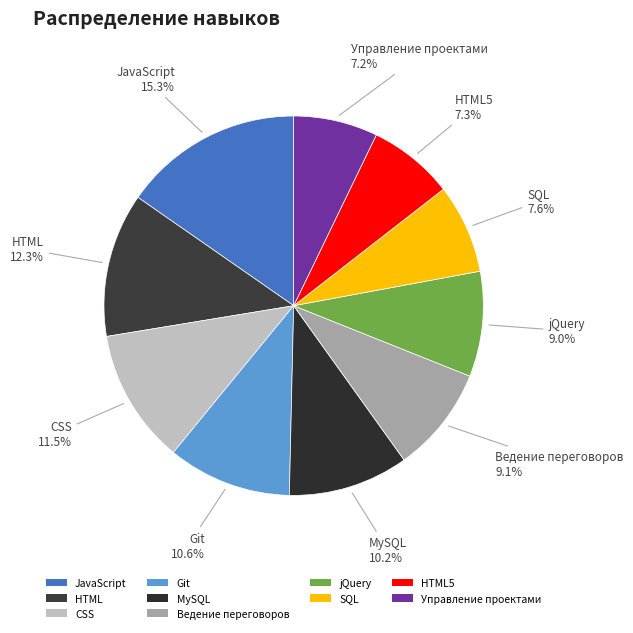

How many slices are in this pie chart?

10